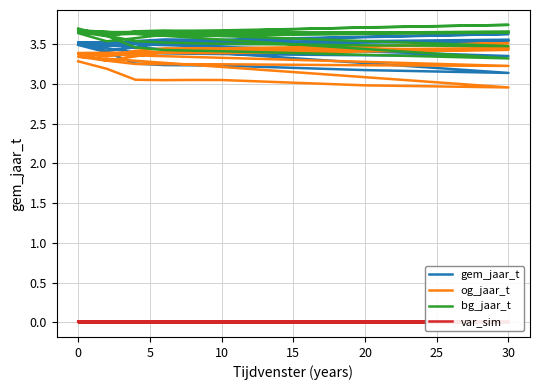

The value of og_jaar_t at 5 is 0.7. True or false?

False